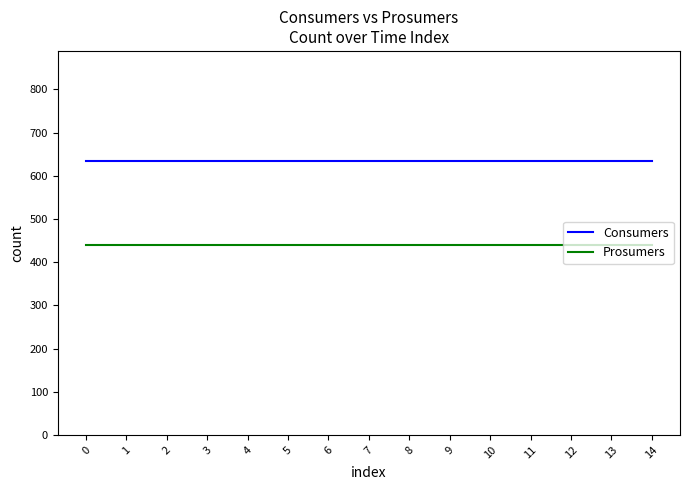

List the series in order of their overall mean, lowest first.

Prosumers, Consumers